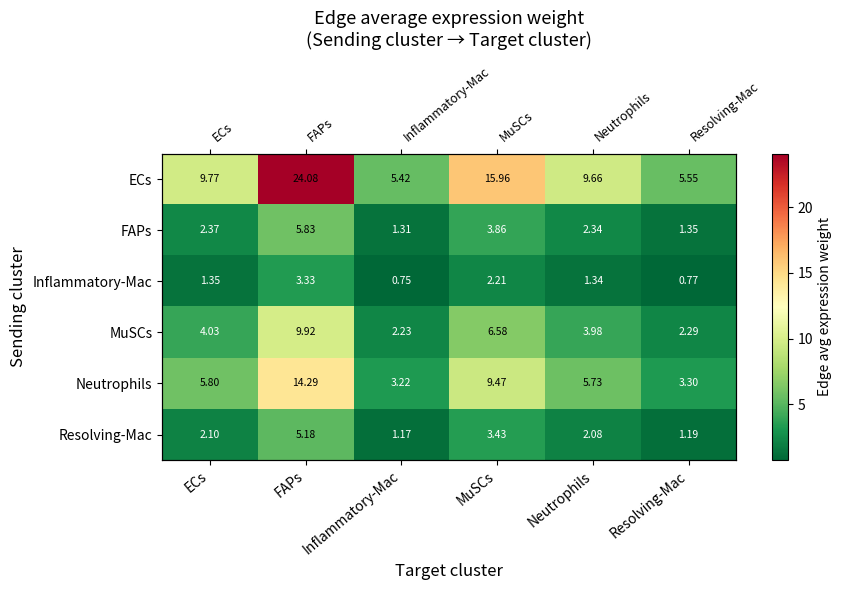

Is the value of ECs at FAPs greater than the value of Resolving-Mac at Neutrophils?

Yes